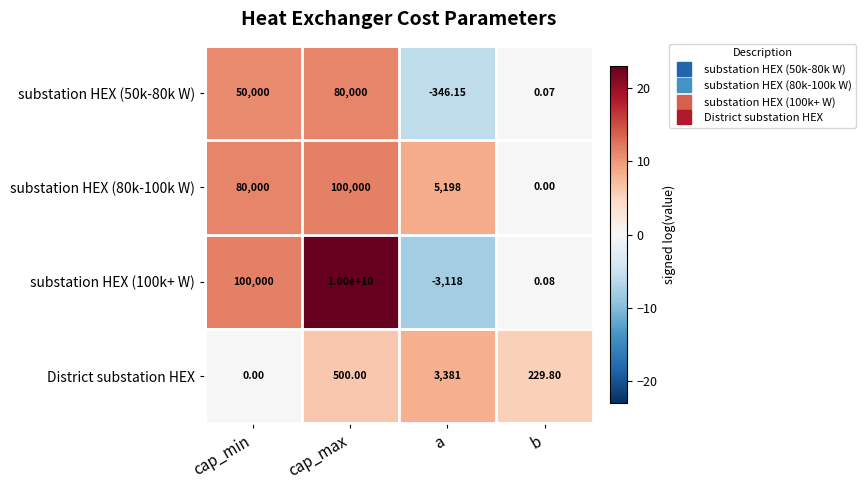

Rank the categories by substation HEX (80k-100k W) value from lowest to highest.

b, a, cap_min, cap_max